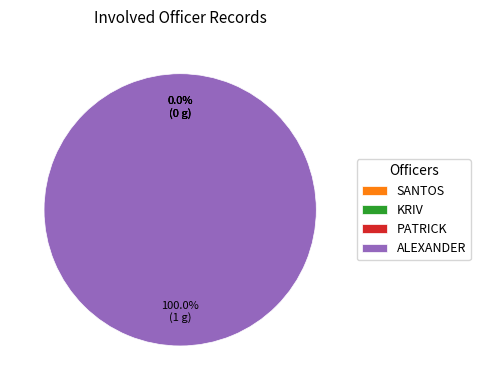

To the nearest percent, what percentage of the pie is ALEXANDER?

100%